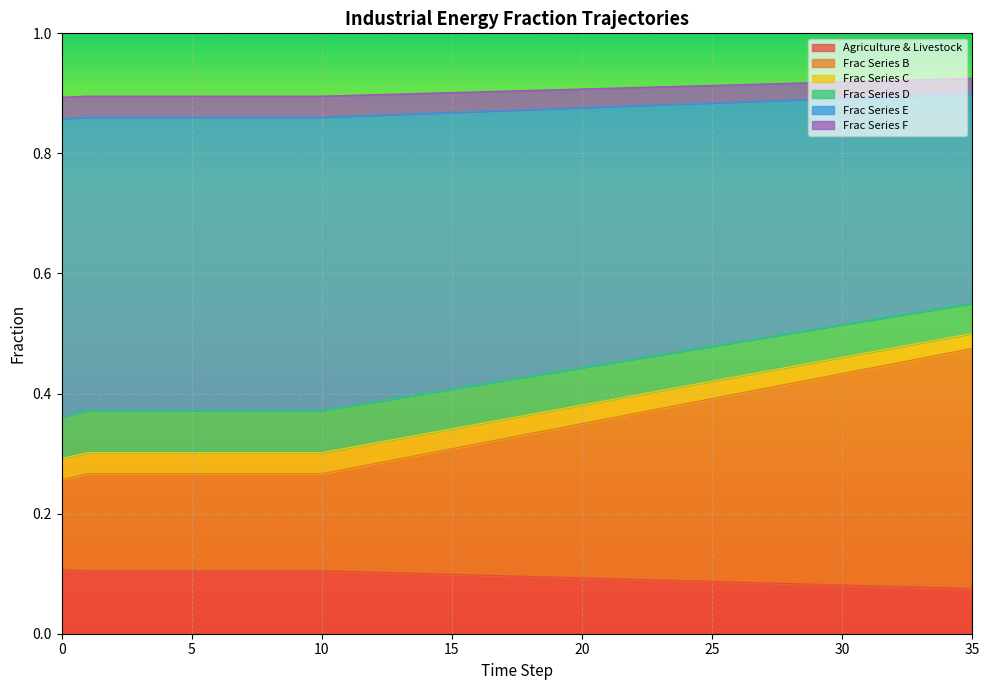

Count the number of categories in the chart.

36